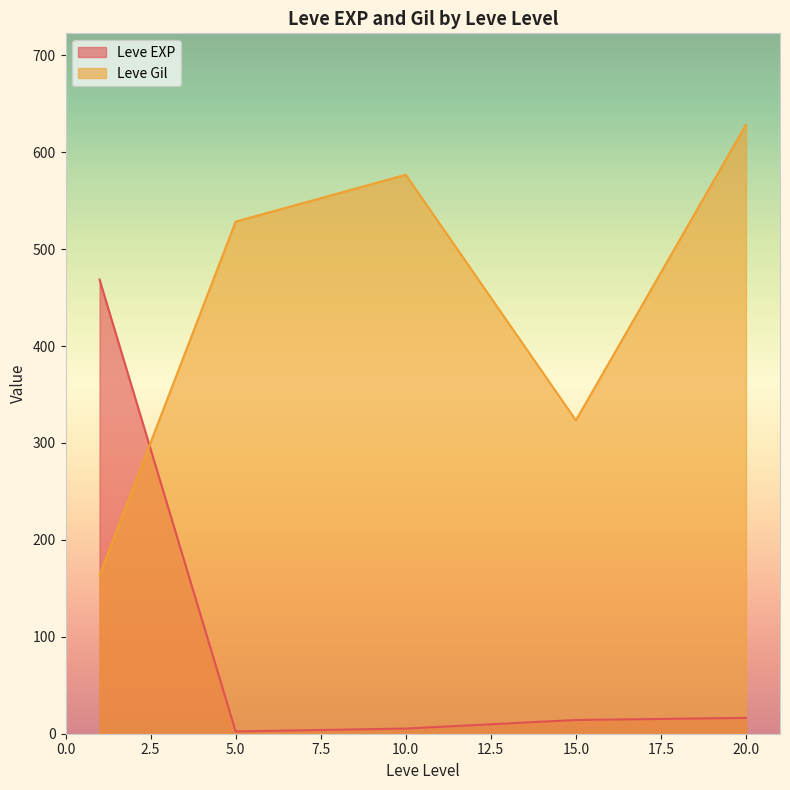

After their last crossing, which series has the higher values: Leve Gil or Leve EXP?

Leve Gil